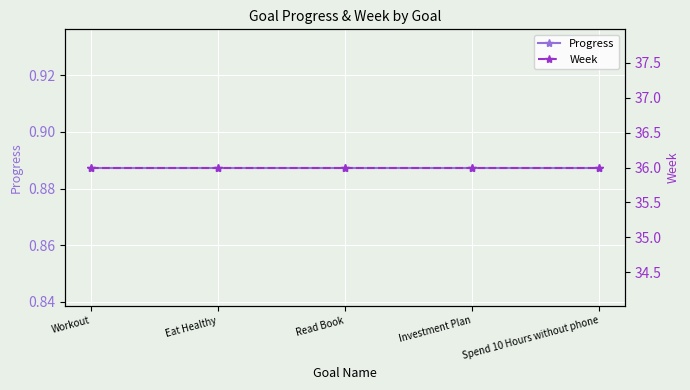

True or false: Progress and Week intersect in this chart.

False